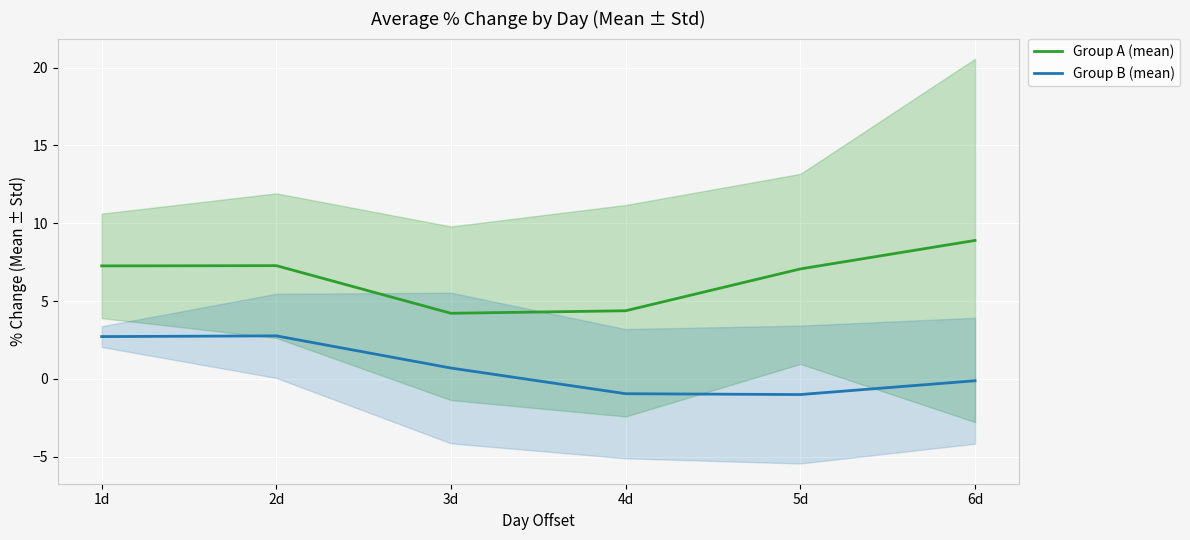

How many distinct data groups are displayed?

2